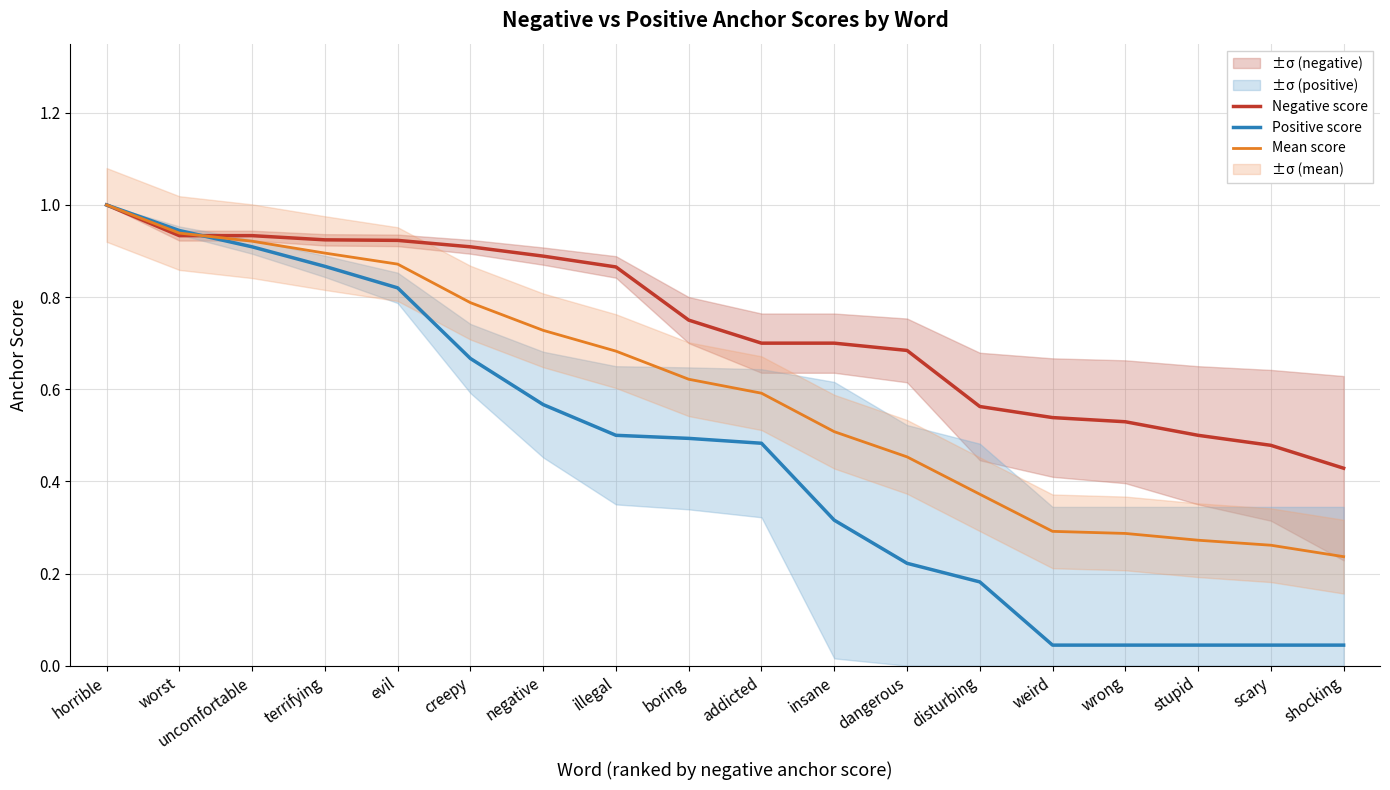

What is the value of the Negative score point at the 17th from the left?

0.5